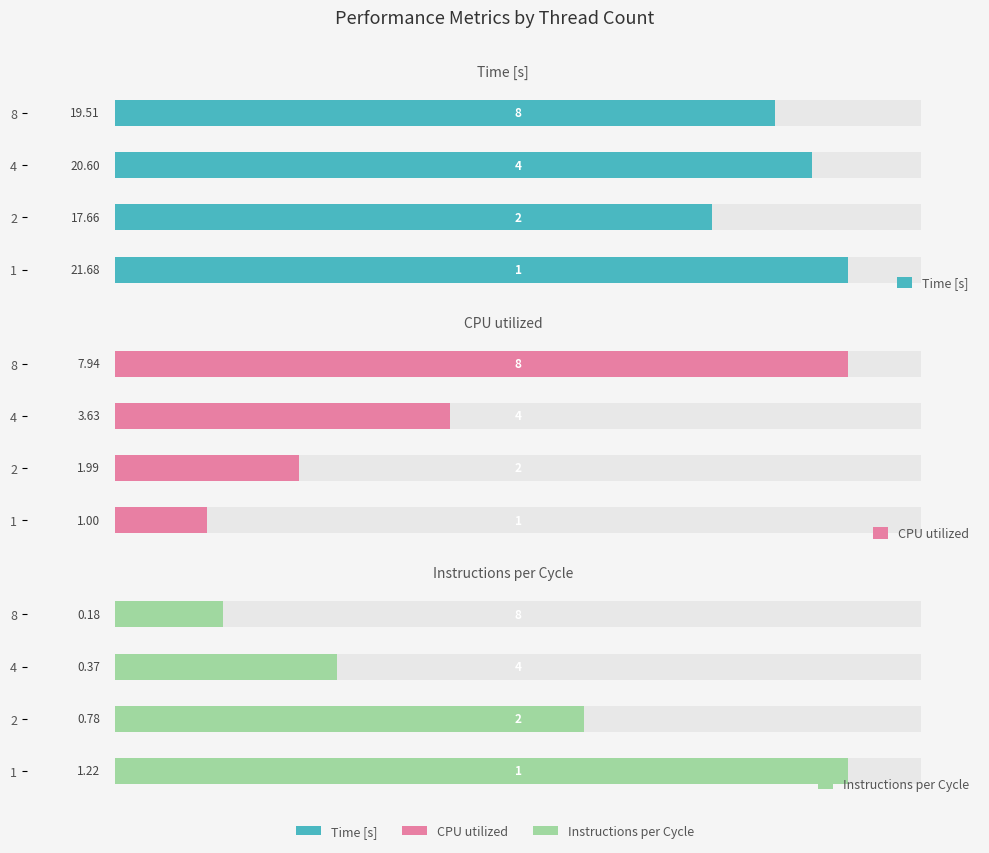

How many data points in CPU utilized are above 3?

2